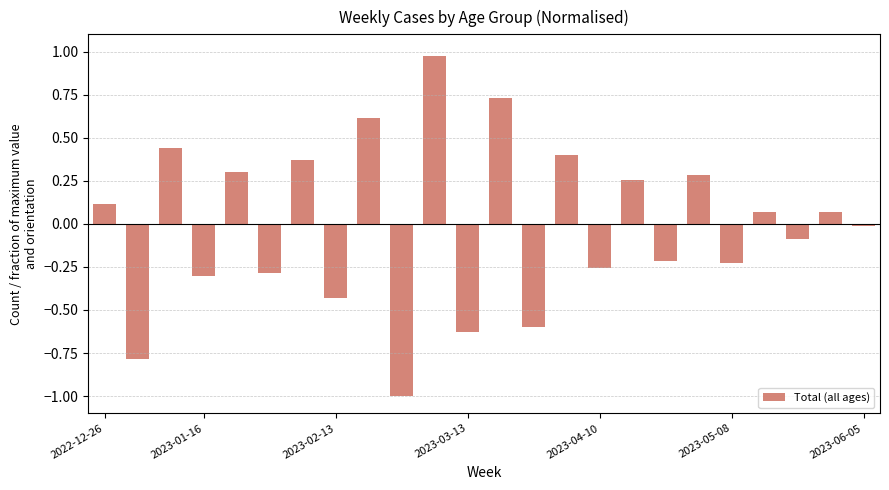

How many data points are less than 0?

12